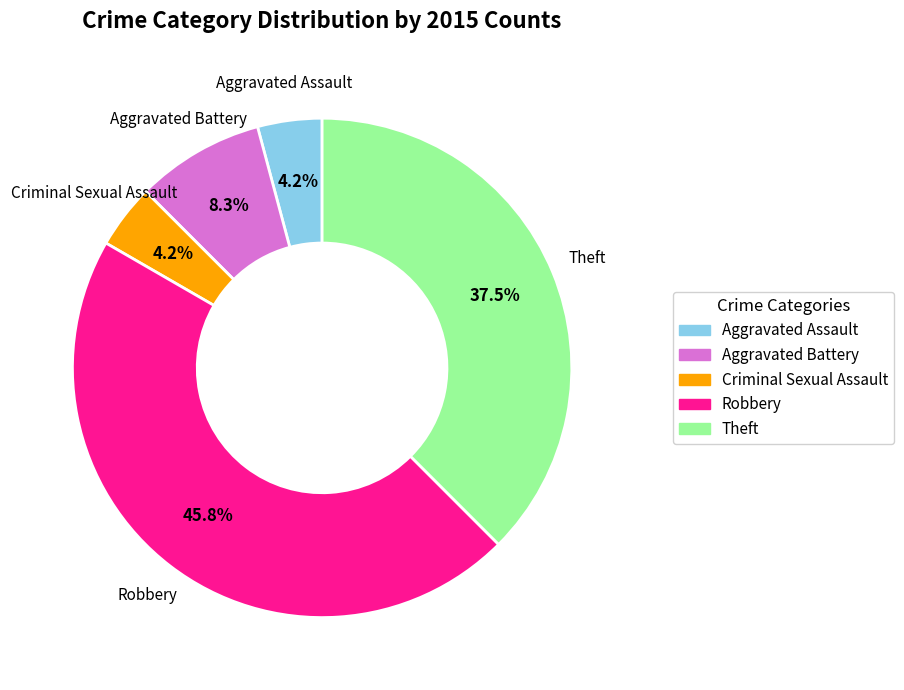

Approximately how many times larger is the value at Criminal Sexual Assault compared to Aggravated Assault?

1.0